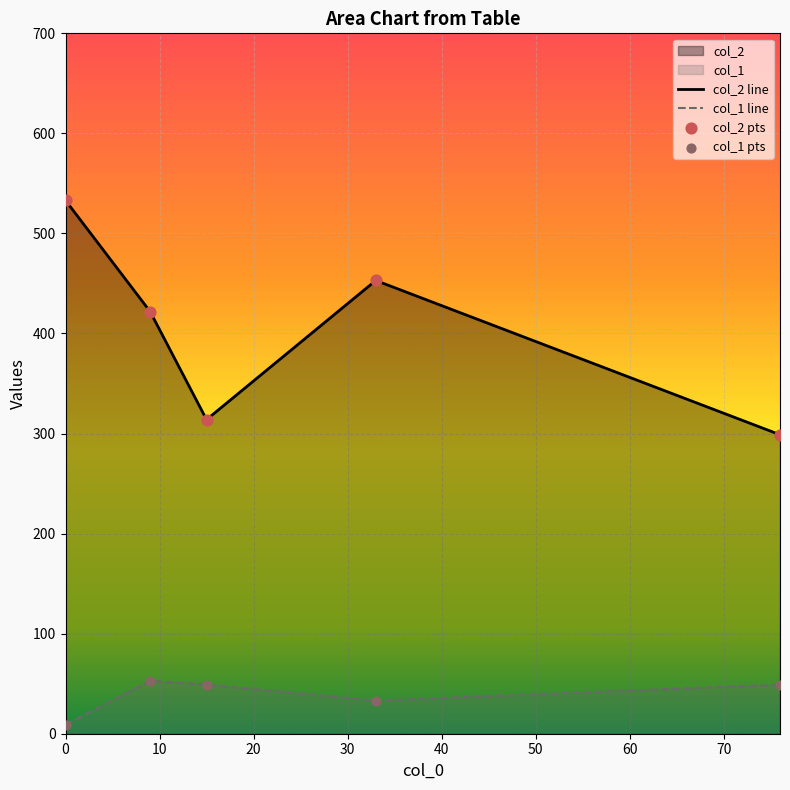

True or false: col_2 line and col_1 line cross at least once.

False